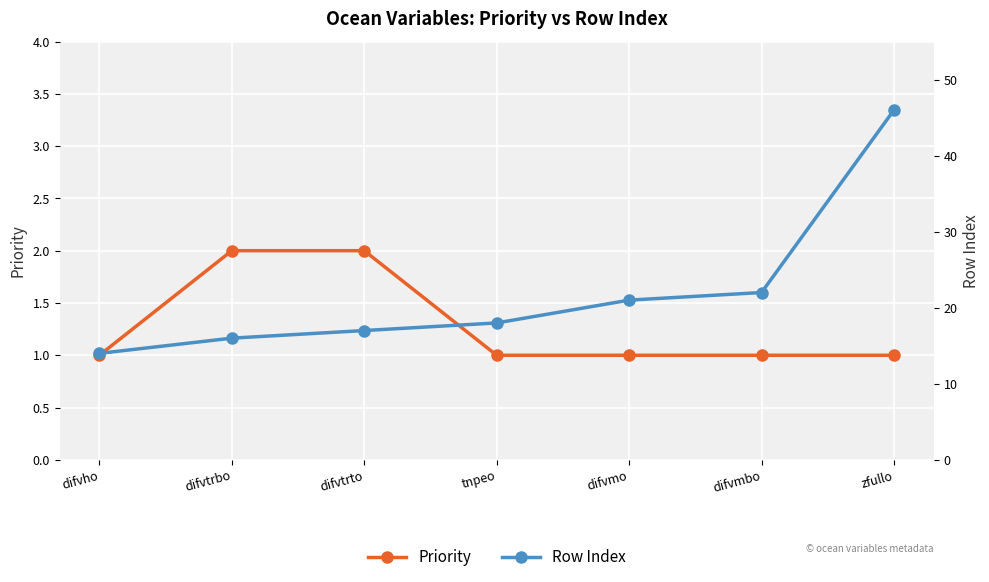

What is the approximate value of Row Index at zfullo, to the nearest 5?

45